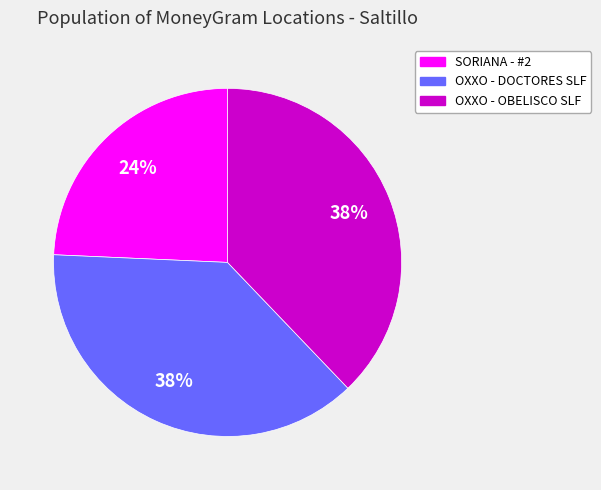

What is the smallest slice in the pie chart?

SORIANA - #2